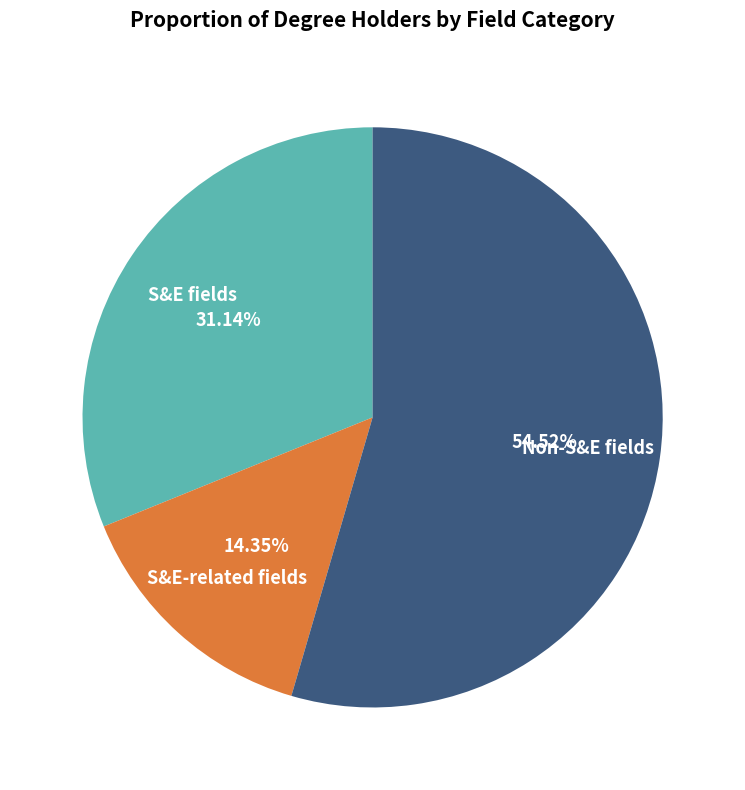

What percentage is NOT represented by S&E fields?

68.9%